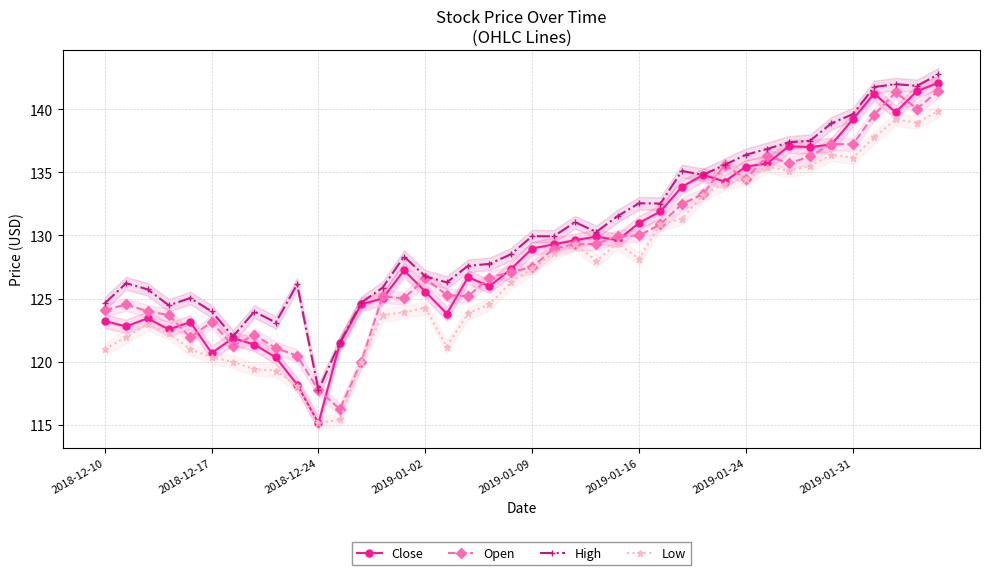

True or false: Close has a value of 60.8 at 2019-01-02.

False